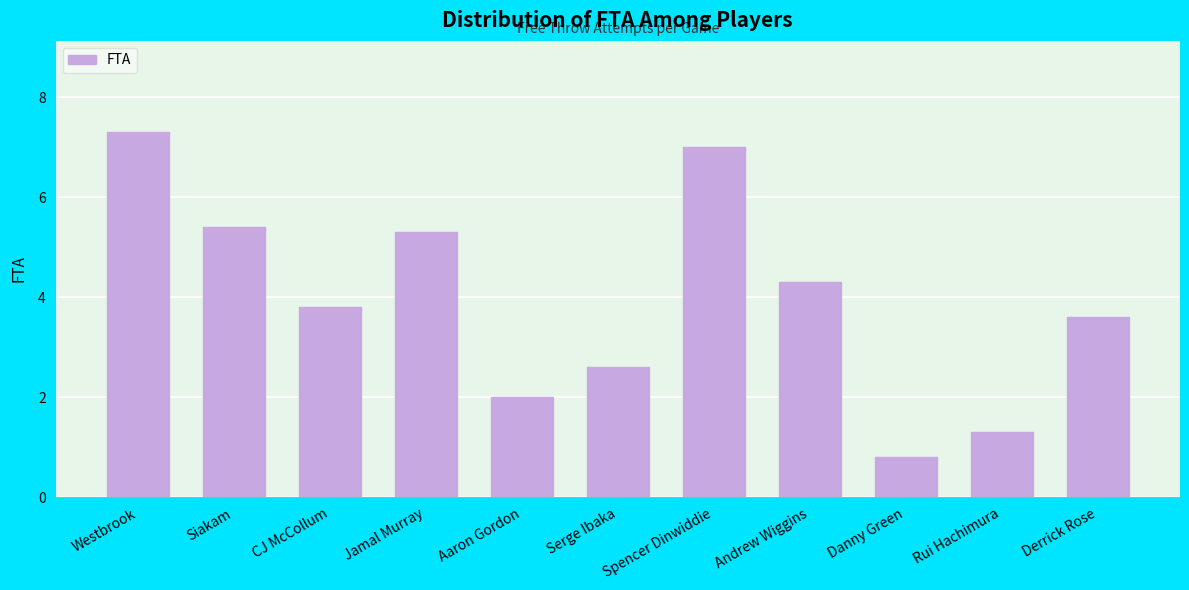

How many data points does each series have?

11